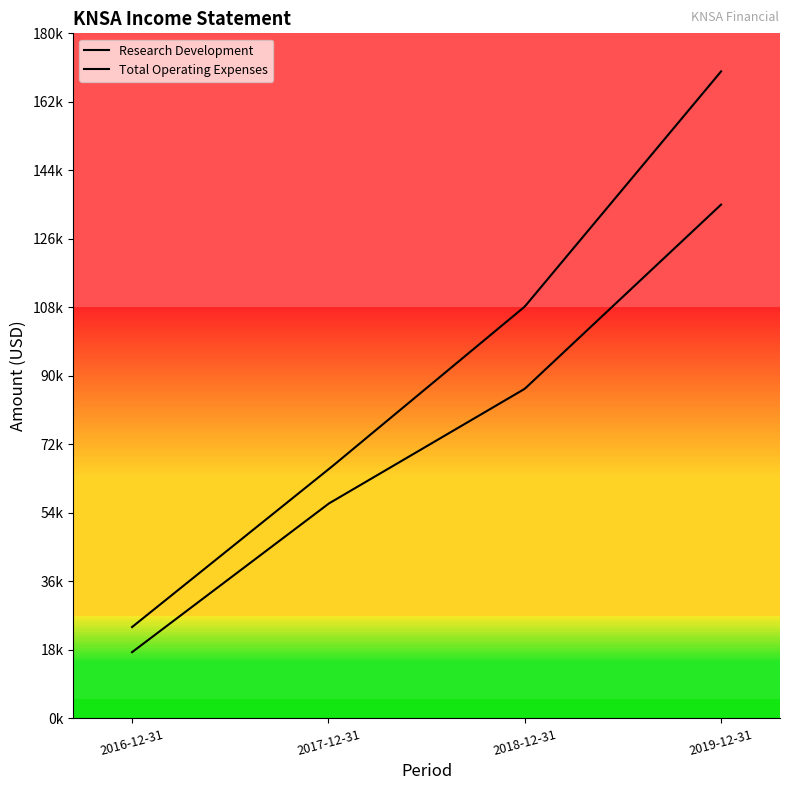

Is this an area chart (filled region under the line)?

No